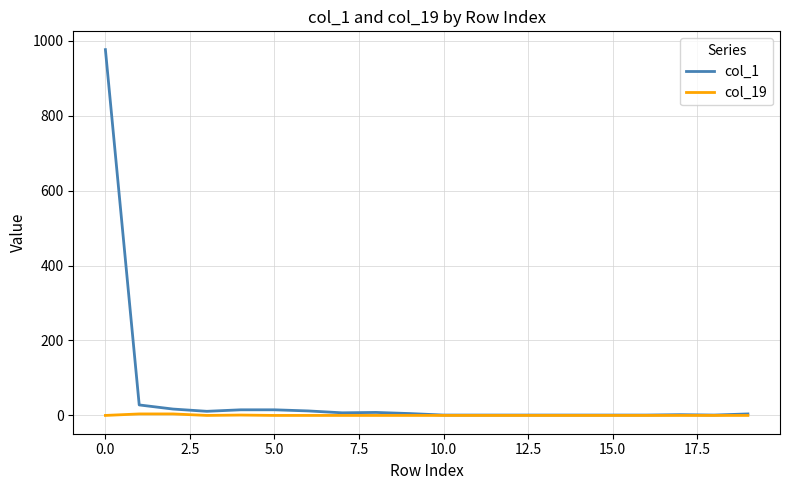

What is the greatest value displayed?

976